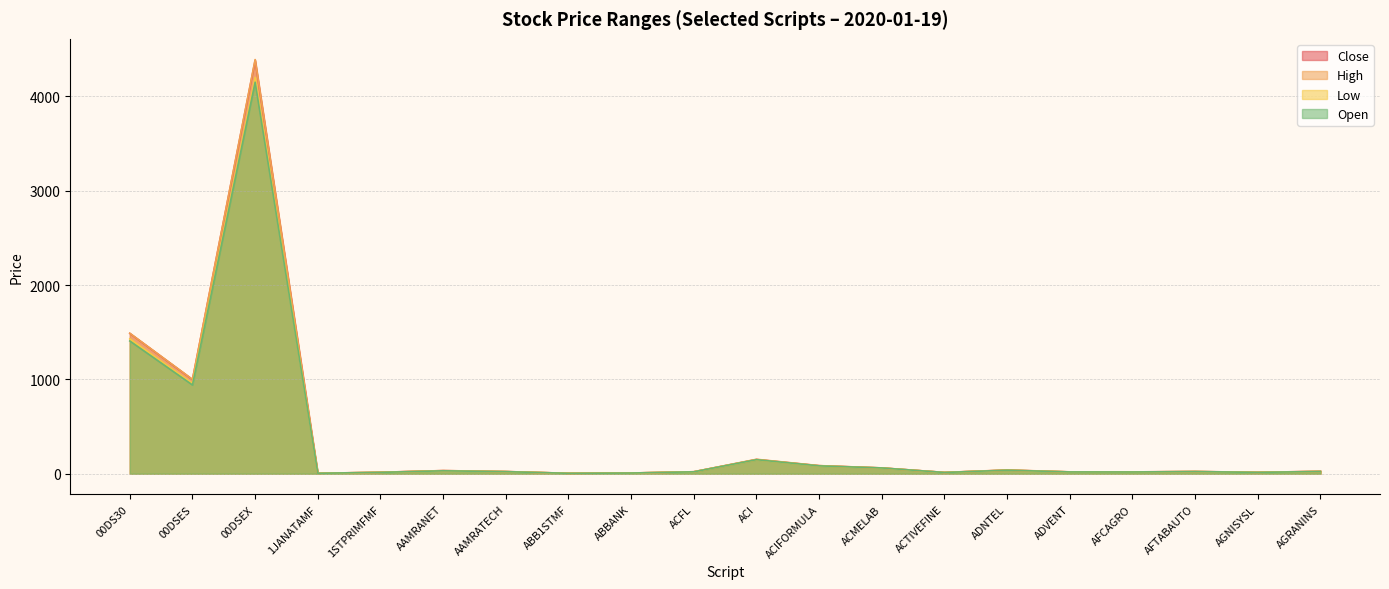

Which series has the largest range (max minus min)?

High